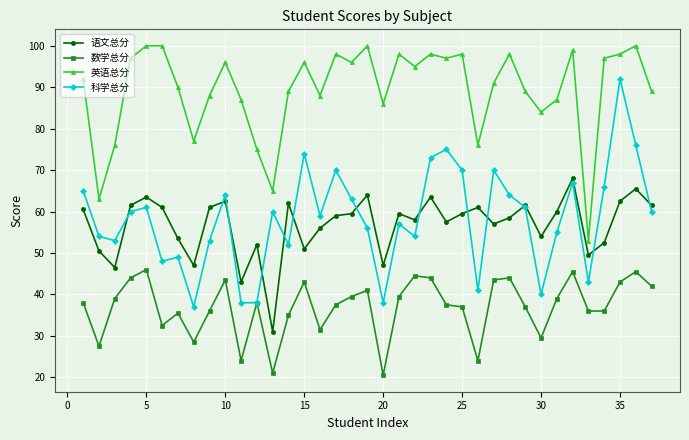

What is the value of the 语文总分 point at the 2nd from the left?

50.5